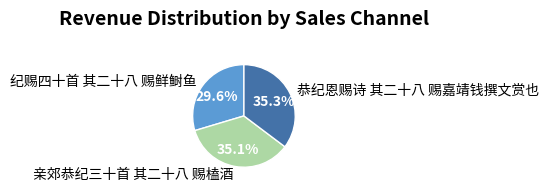

Which slice is the smallest?

纪赐四十首 其二十八 赐鲜鲥鱼